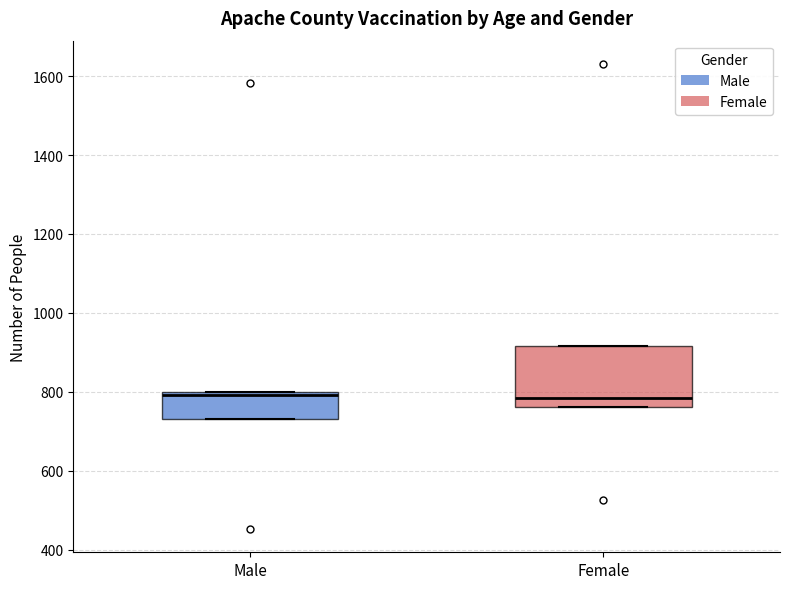

Reading left to right, transcribe this box plot: for each box, give where its median line is, the range the box spans, and where its two whiskers end, as read against the y-axis. The values are not printed on the chart, so give them approximately, as read against the axis.

Male: median 800 (just below the box's upper edge), box 740 to 800, whiskers 740 to 800
Female: median 780, box 760 to 920, whiskers 760 to 920